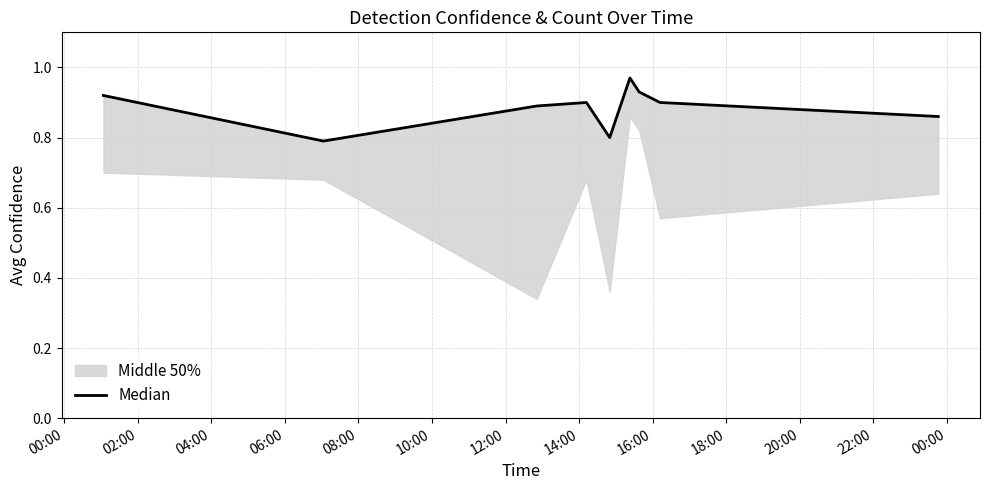

What value does the data have at 14:00?

0.9